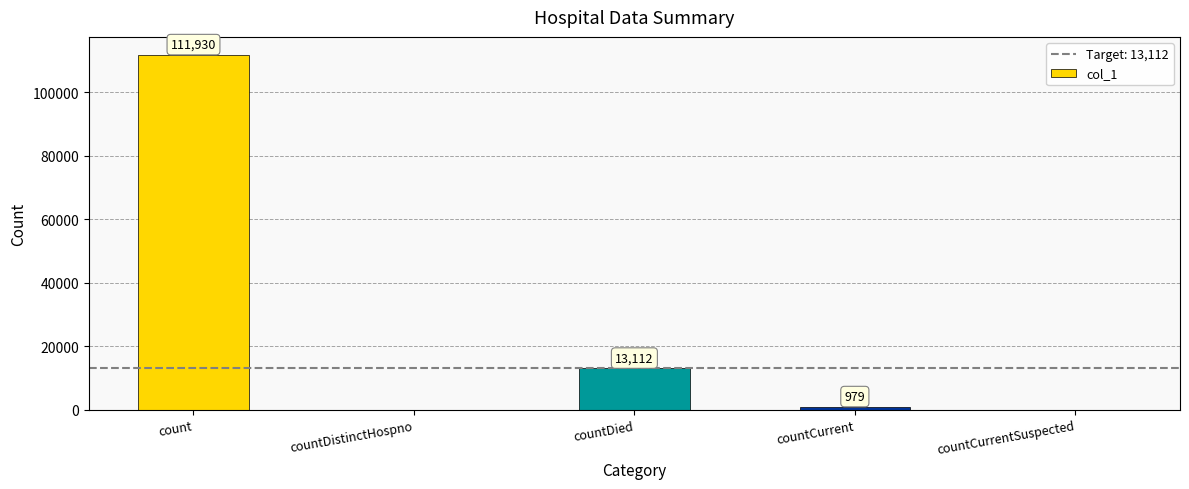

True or false: the data shows 0 at countDistinctHospno.

True